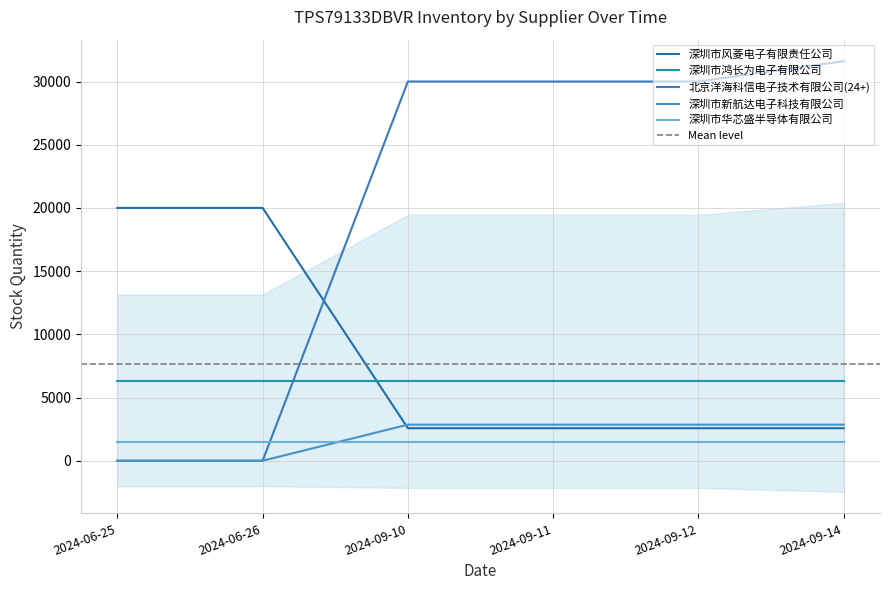

Which label corresponds to the smallest value in the chart?

2024-06-25